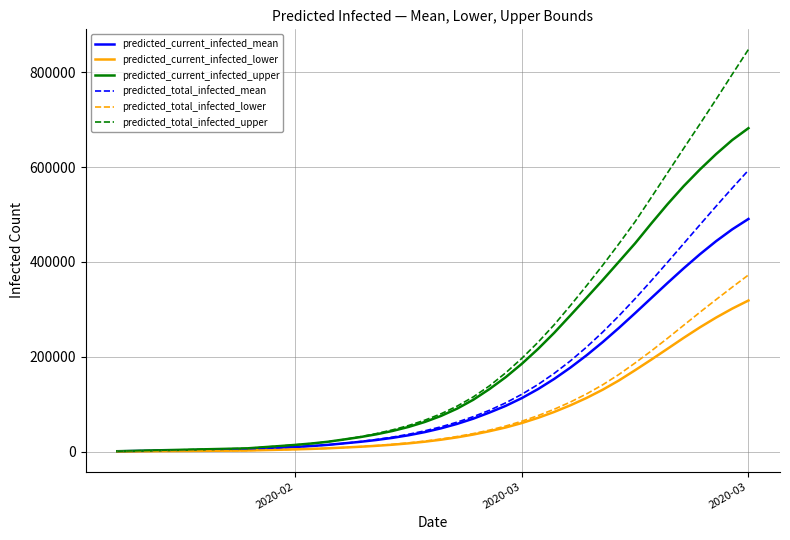

Rank the series by their maximum value, from highest to lowest.

predicted_total_infected_upper, predicted_current_infected_upper, predicted_total_infected_mean, predicted_current_infected_mean, predicted_total_infected_lower, predicted_current_infected_lower